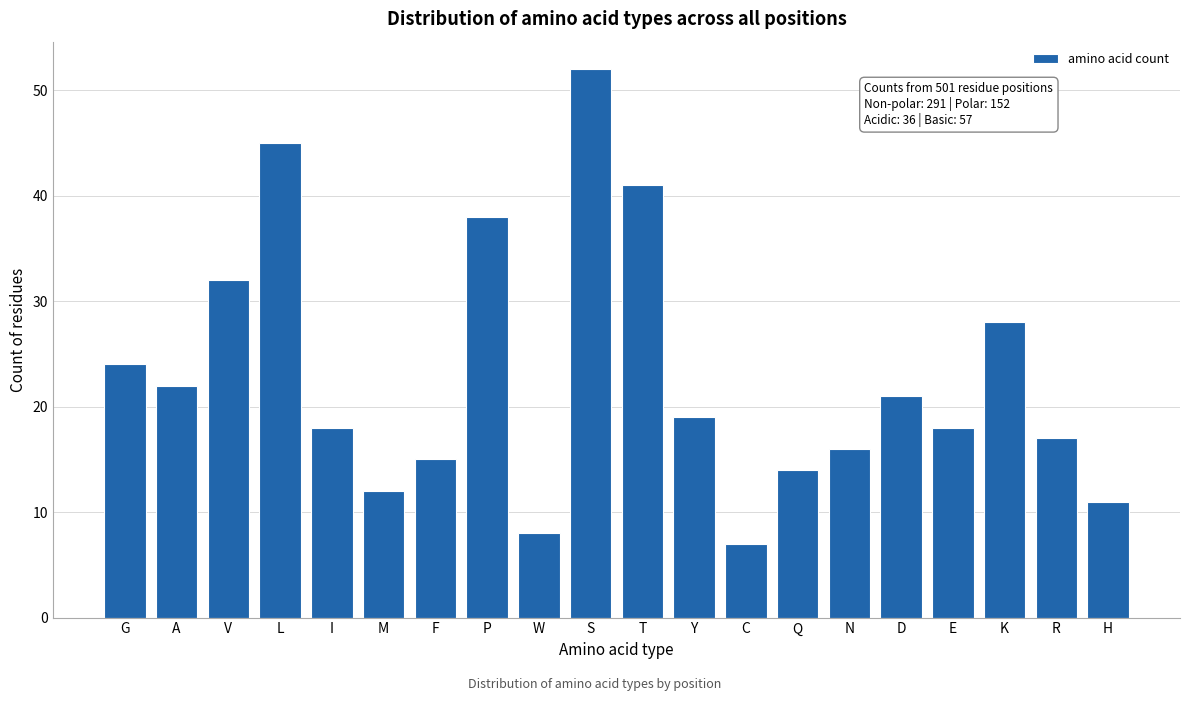

Reading left to right, transcribe all the data shown in this chart.

24	22	32	45	18	12	15	38	8	52	41	19	7	14	16	21	18	28	17	11